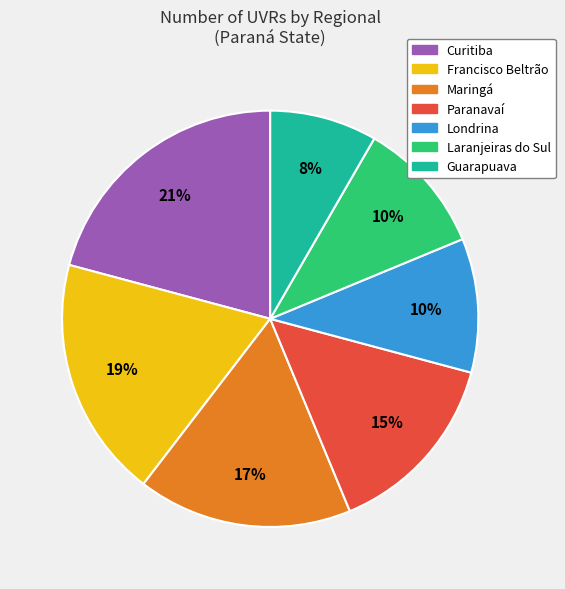

Is there any slice that represents more than half of the pie?

No